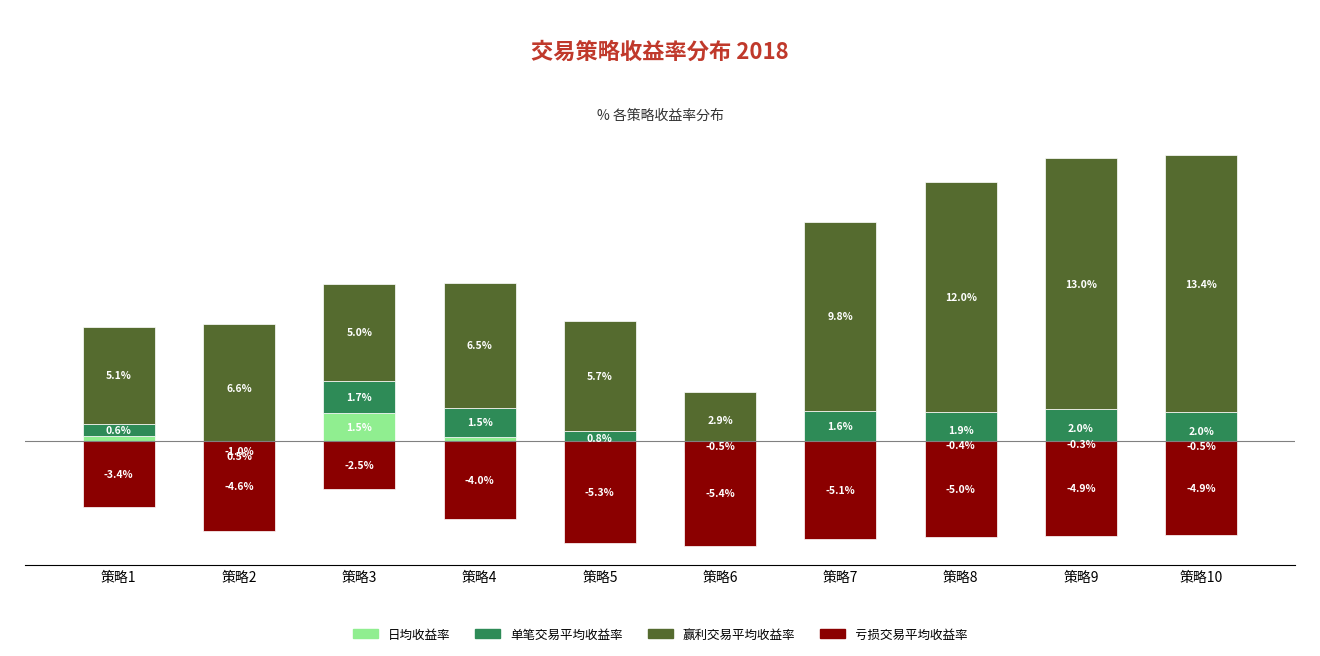

Rank the categories by 亏损交易平均收益率 value from lowest to highest.

策略6, 策略5, 策略7, 策略8, 策略9, 策略10, 策略2, 策略4, 策略1, 策略3